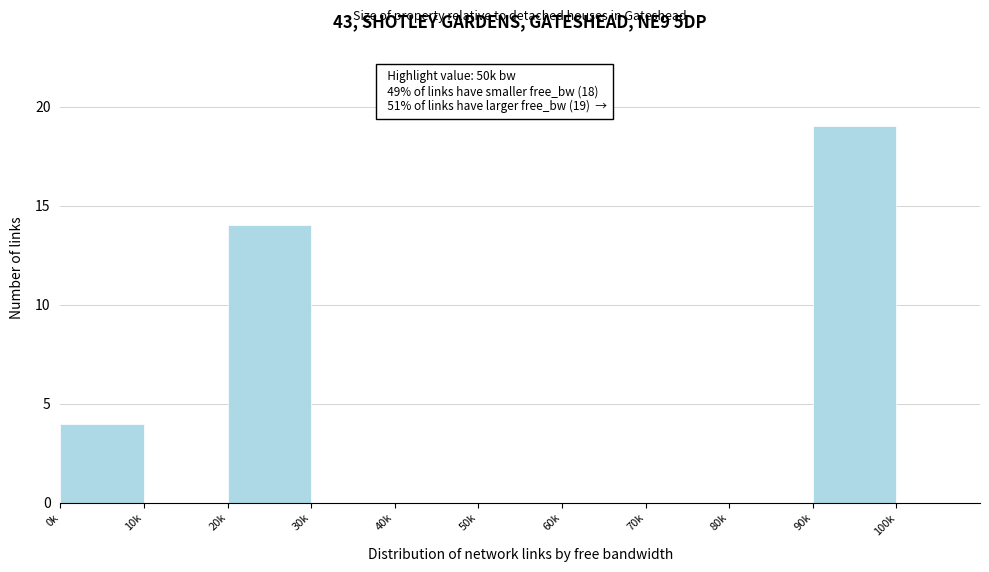

Reading left to right, extract all data points from this chart.

0k=4	10k=0	20k=14	30k=0	40k=0	50k=0	60k=0	70k=0	80k=0	90k=19	100k=0